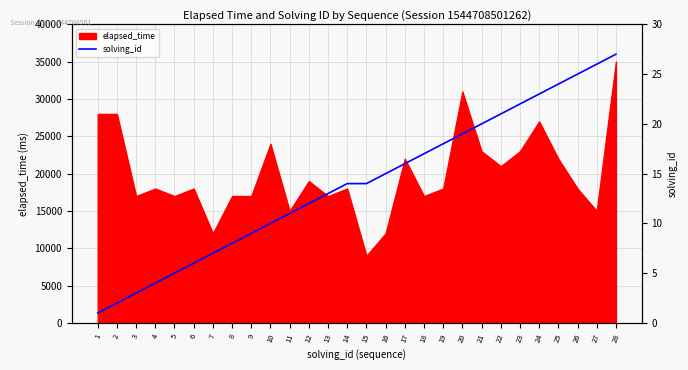

What is the smallest value displayed?

1